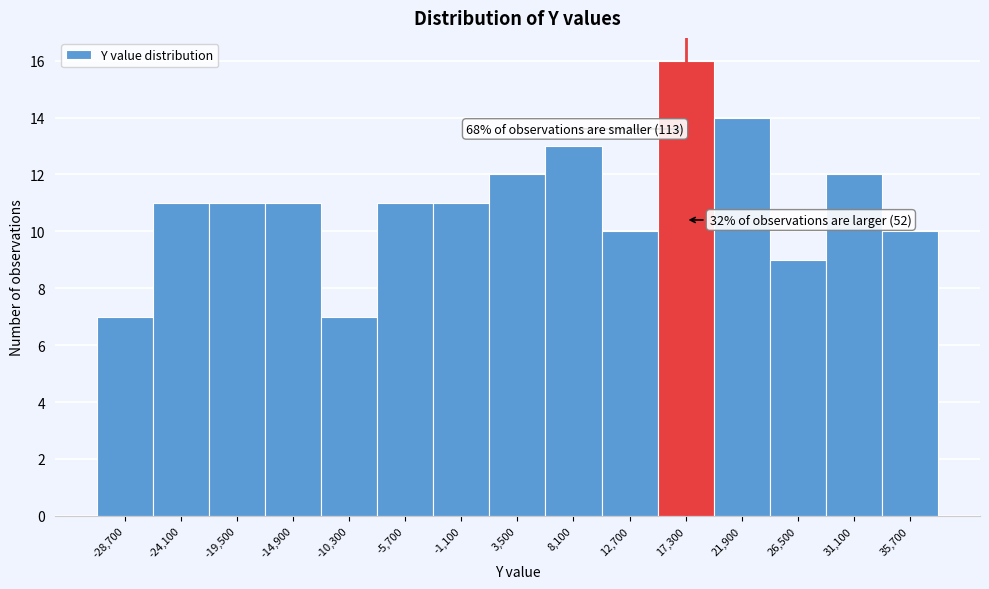

Which range on the x-axis has the tallest bar?

15000 to 19600